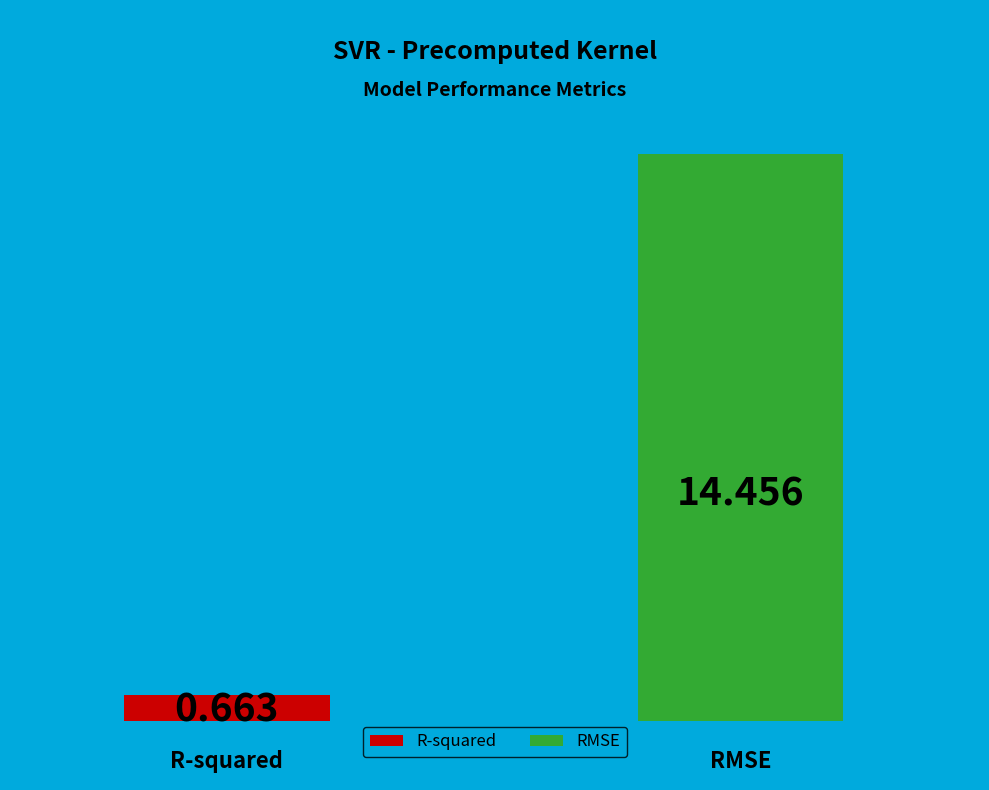

Rank the categories by value from lowest to highest.

R-squared, RMSE